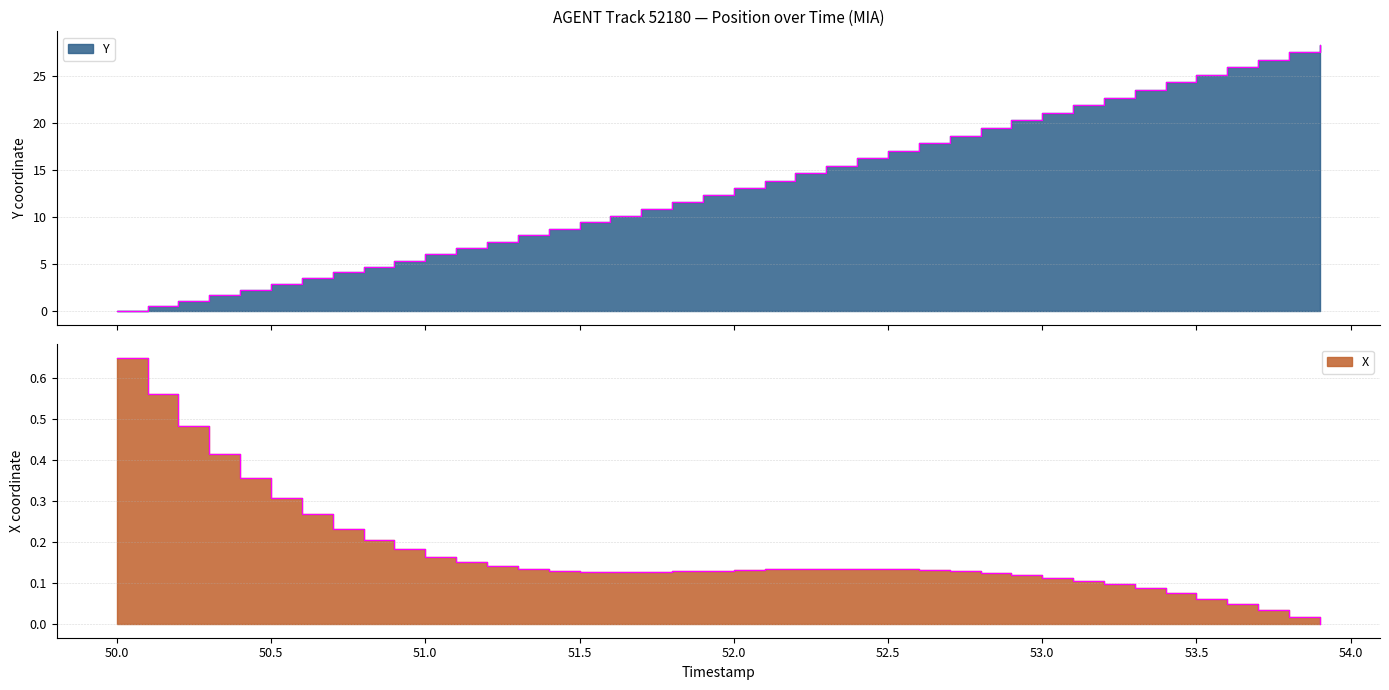

Between 51.5 and 50.8, which is larger?

51.5